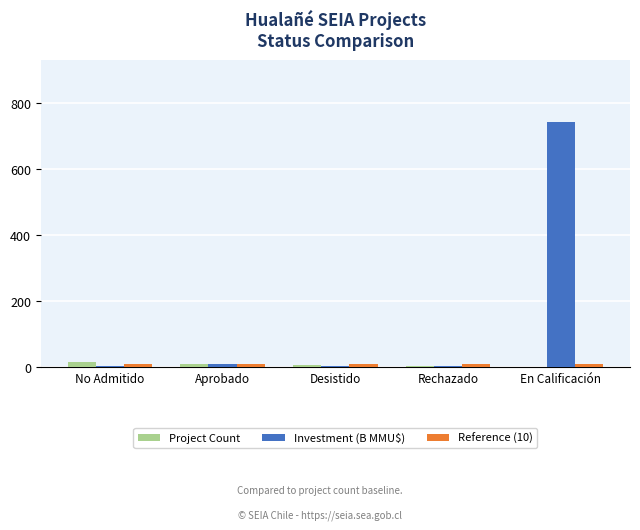

What is the sum of all Investment (B MMU$) values?

764.8